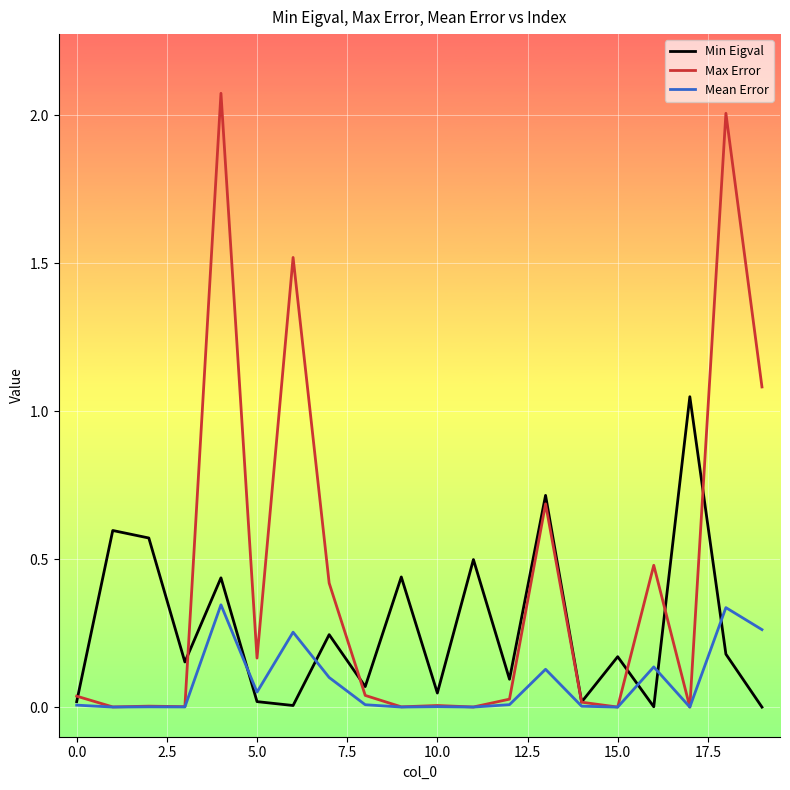

Rank the series by their average value, from lowest to highest.

Mean Error, Min Eigval, Max Error